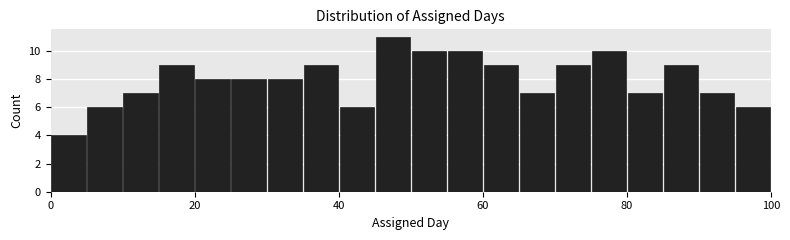

Around what value on the x-axis is the tallest bar? Give the approximate position of its centre, as read against the axis.

48